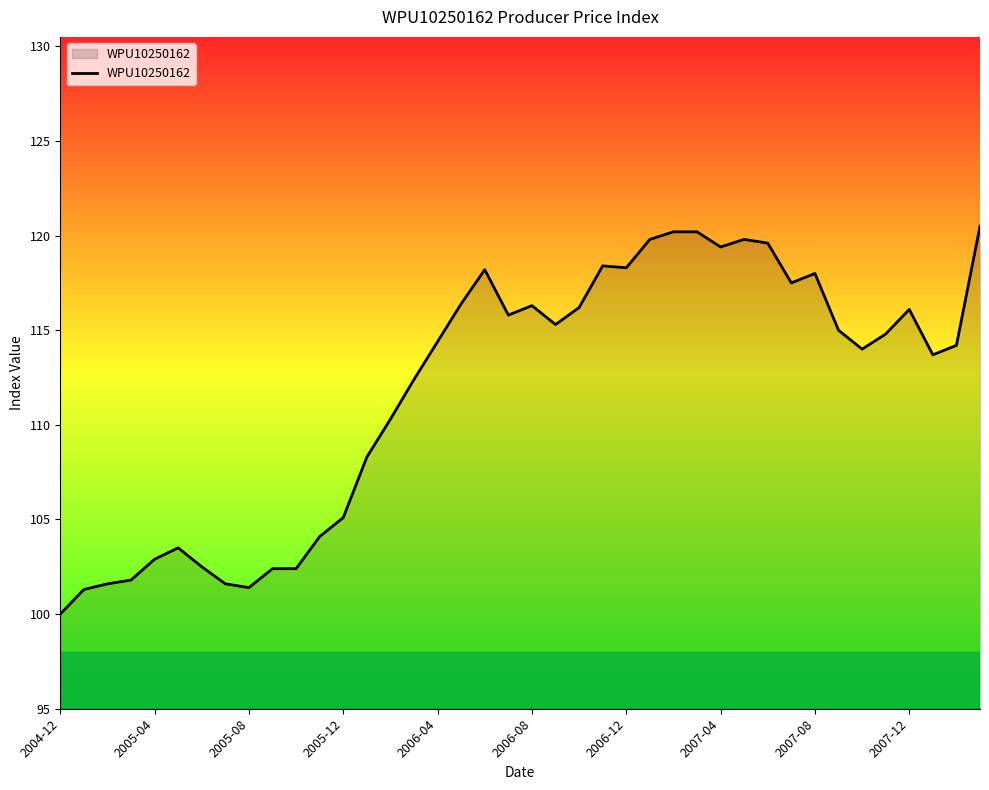

What is the difference between the maximum and minimum values?

20.5